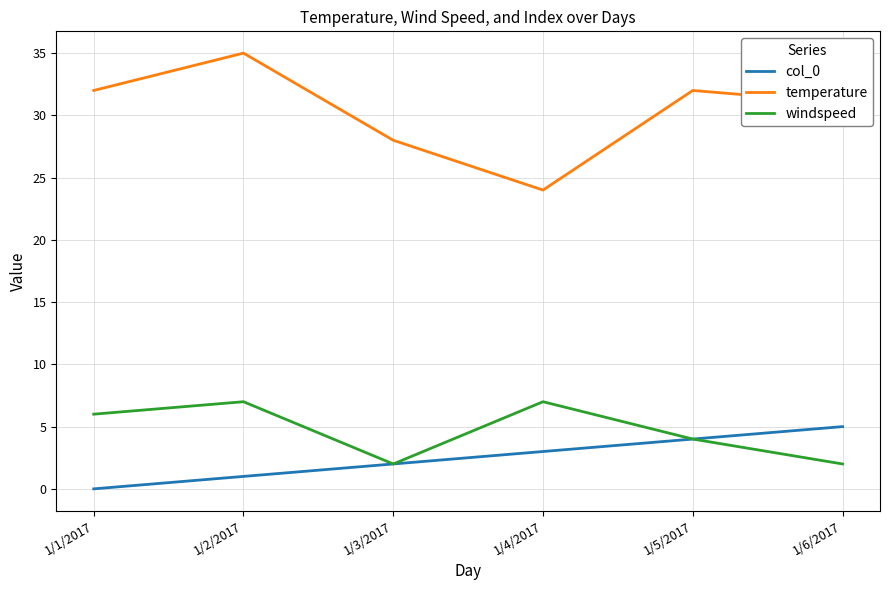

What is the maximum value for windspeed?

7